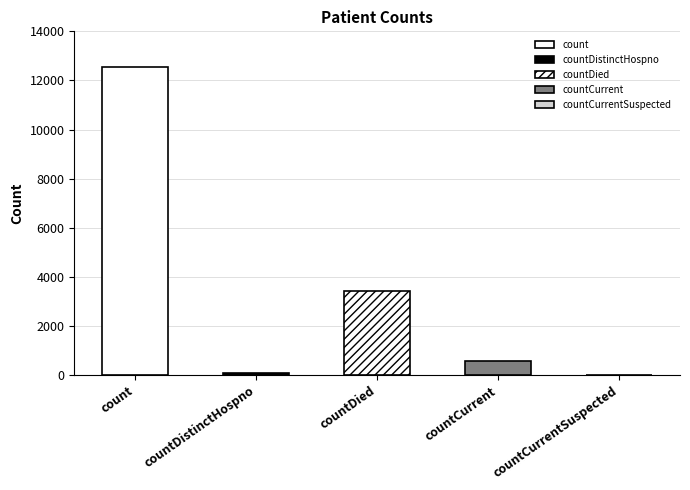

Are the bars horizontal?

No